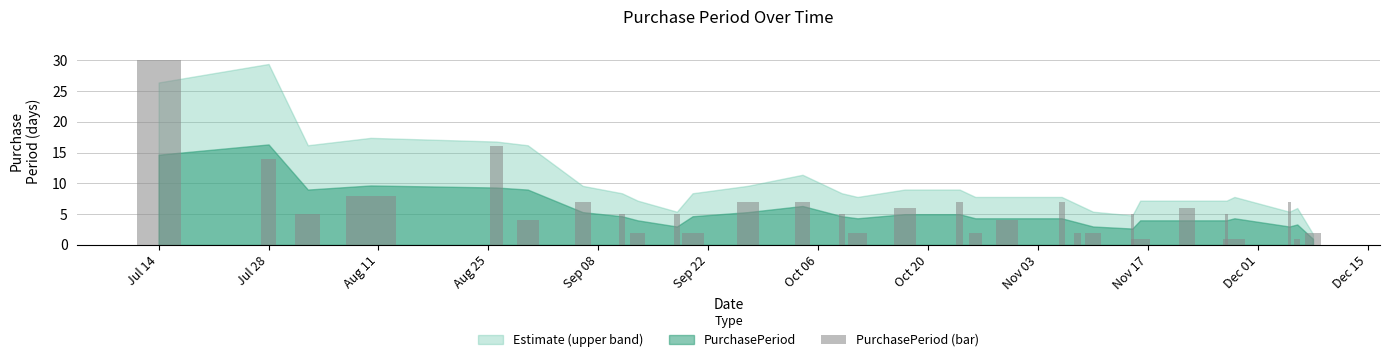

What is the greatest value displayed?

30